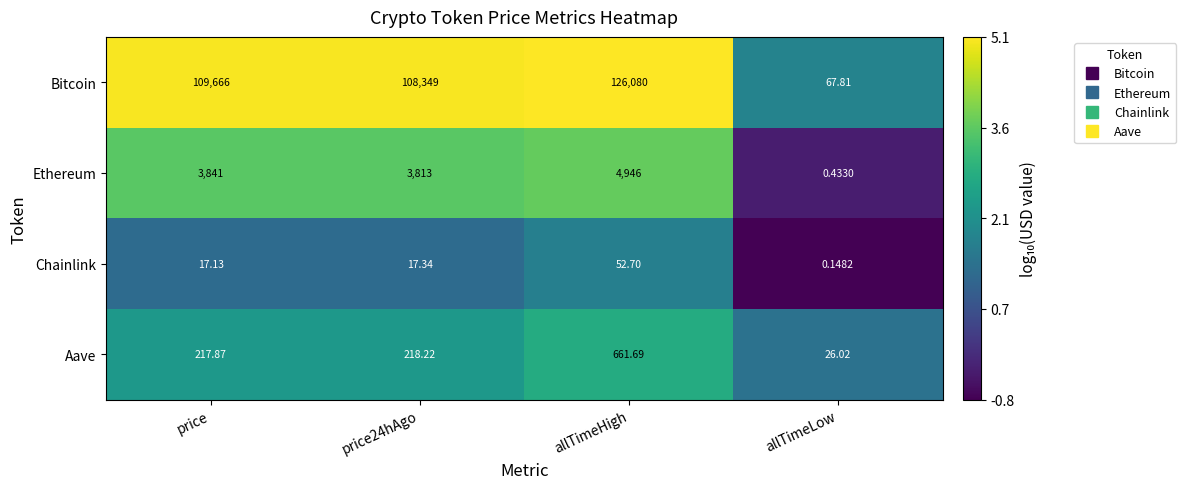

How many data points does each series have?

4